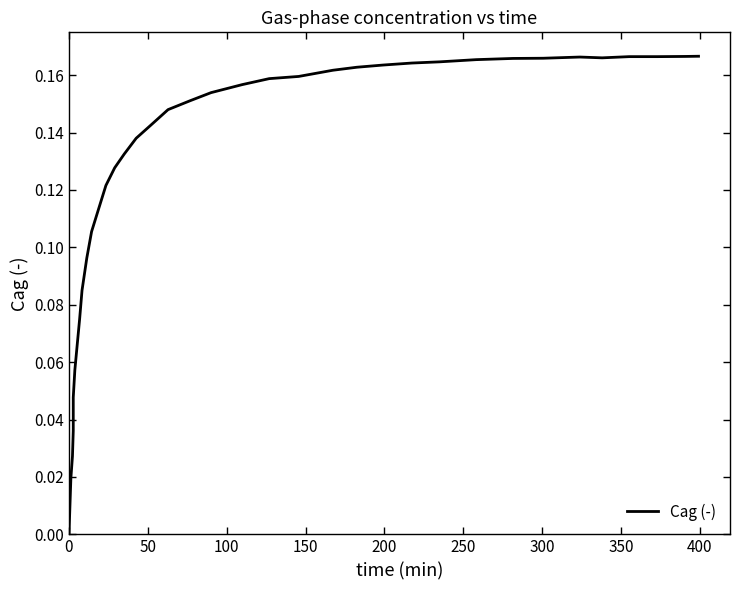

How many lines are shown in the chart?

1